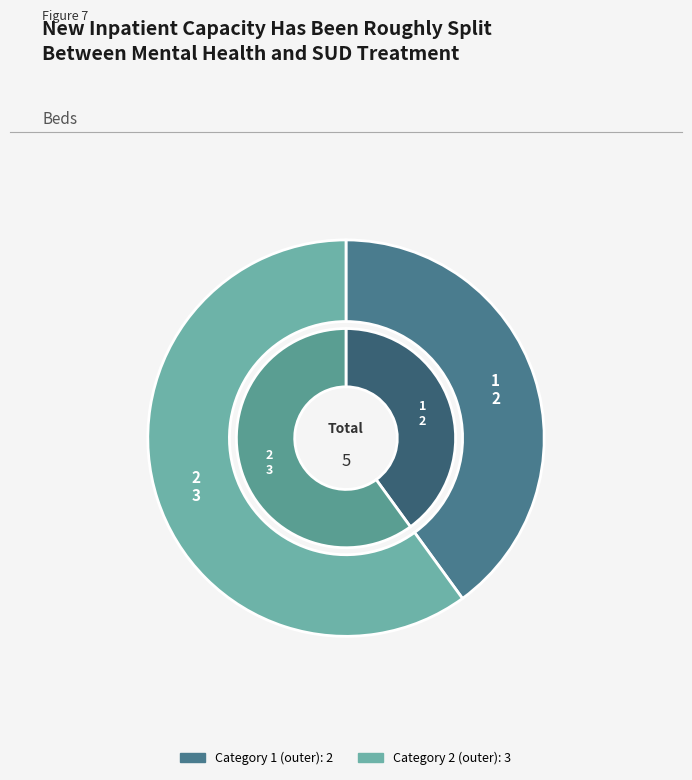

Which category accounts for the majority?

2